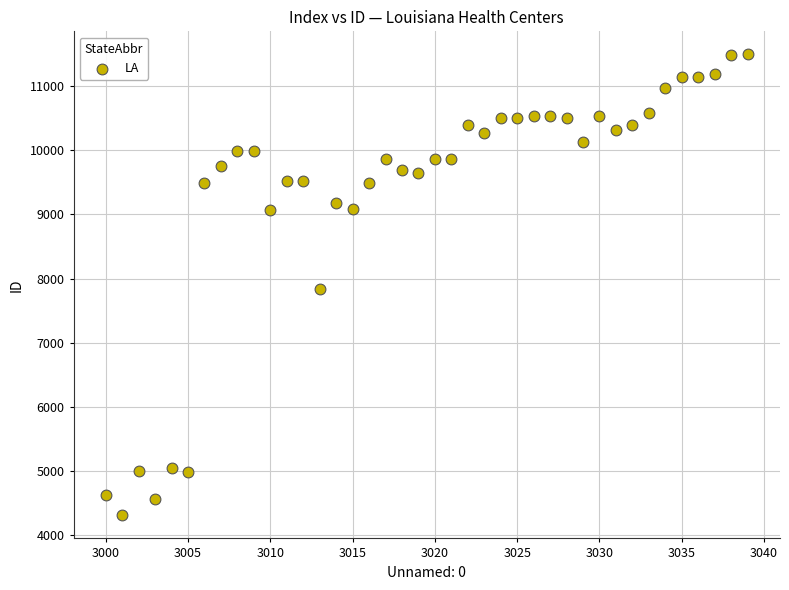

What is the range of Y values (max minus min)?

7193